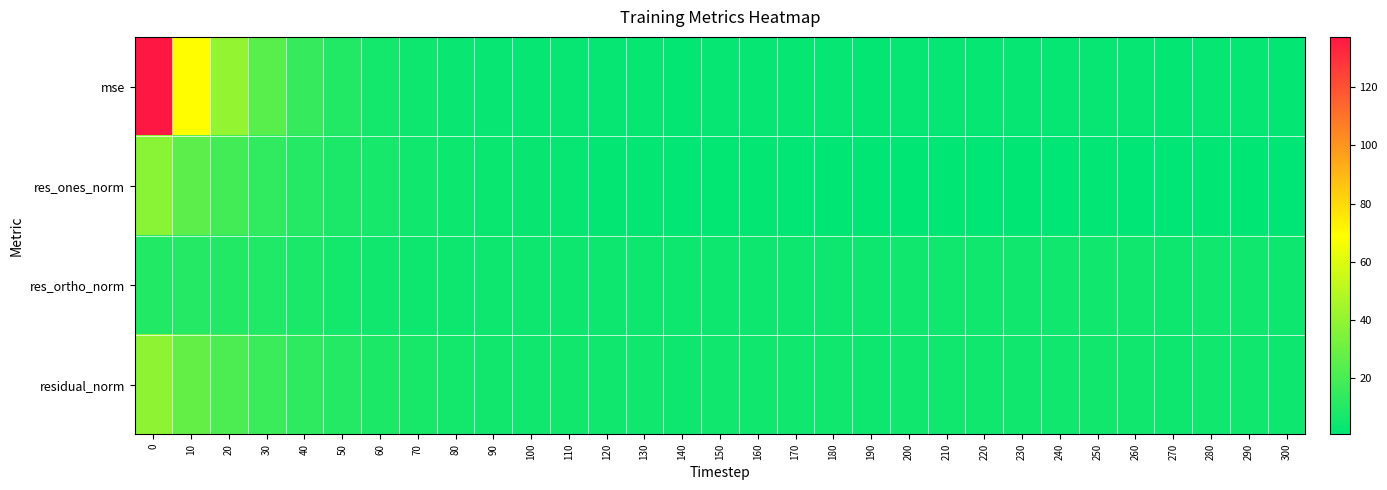

Reading left to right, extract all data points from this chart.

mse: 0=137.4	10=69.5	20=40.2	30=24.5	40=15.0	50=9.8	60=6.3	70=4.7	80=3.5	90=2.9	100=2.6	110=2.7	120=2.5	130=2.3	140=1.9	150=2.2	160=2.3	170=2.3	180=2.2	190=2.0	200=2.2	210=2.5	220=2.3	230=2.3	240=2.4	250=2.7	260=2.3	270=2.1	280=2.3	290=2.3	300=1.9
res_ones_norm: 0=37.6	10=25.6	20=18.4	30=13.7	40=10.4	50=8.2	60=6.5	70=5.3	80=4.2	90=3.6	100=3.1	110=2.9	120=2.1	130=1.7	140=1.3	150=1.5	160=1.7	170=1.3	180=1.0	190=0.8	200=0.9	210=1.0	220=0.7	230=0.8	240=0.8	250=1.1	260=0.6	270=0.6	280=0.8	290=0.9	300=0.6
res_ortho_norm: 0=9.9	10=10.5	20=10.1	30=9.1	40=7.5	50=6.3	60=5.2	70=4.8	80=4.5	90=4.4	100=4.3	110=4.6	120=4.8	130=4.7	140=4.4	150=4.7	160=4.8	170=4.8	180=4.8	190=4.6	200=4.9	210=5.2	220=4.9	230=5.0	240=5.1	250=5.4	260=5.0	270=4.8	280=4.9	290=5.0	300=4.6
residual_norm: 0=38.9	10=27.6	20=21.0	30=16.4	40=12.9	50=10.4	60=8.3	70=7.2	80=6.2	90=5.7	100=5.3	110=5.5	120=5.3	130=5.0	140=4.6	150=4.9	160=5.1	170=5.0	180=4.9	190=4.7	200=4.9	210=5.3	220=5.0	230=5.1	240=5.2	250=5.5	260=5.0	270=4.8	280=5.0	290=5.1	300=4.6